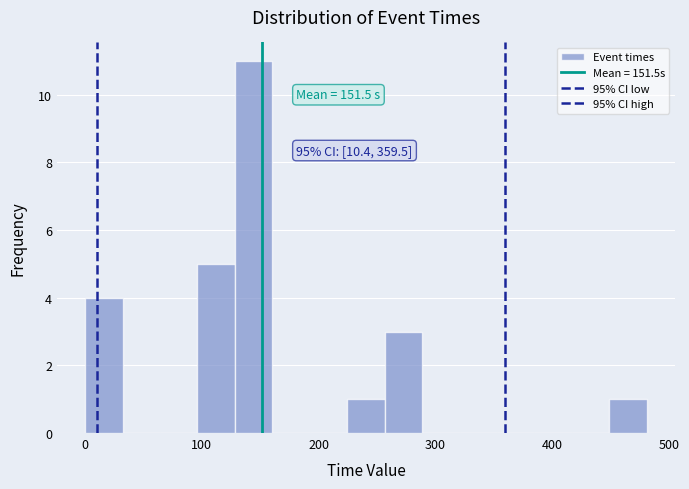

Read against the x-axis, roughly where is the centre of the tallest bar?

140